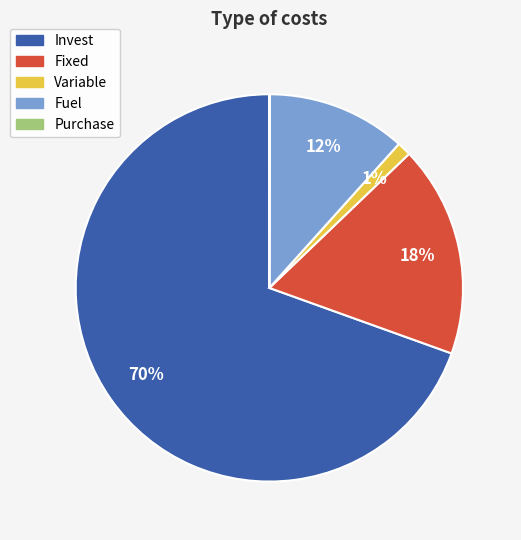

Which slice represents more than half of the pie?

Invest